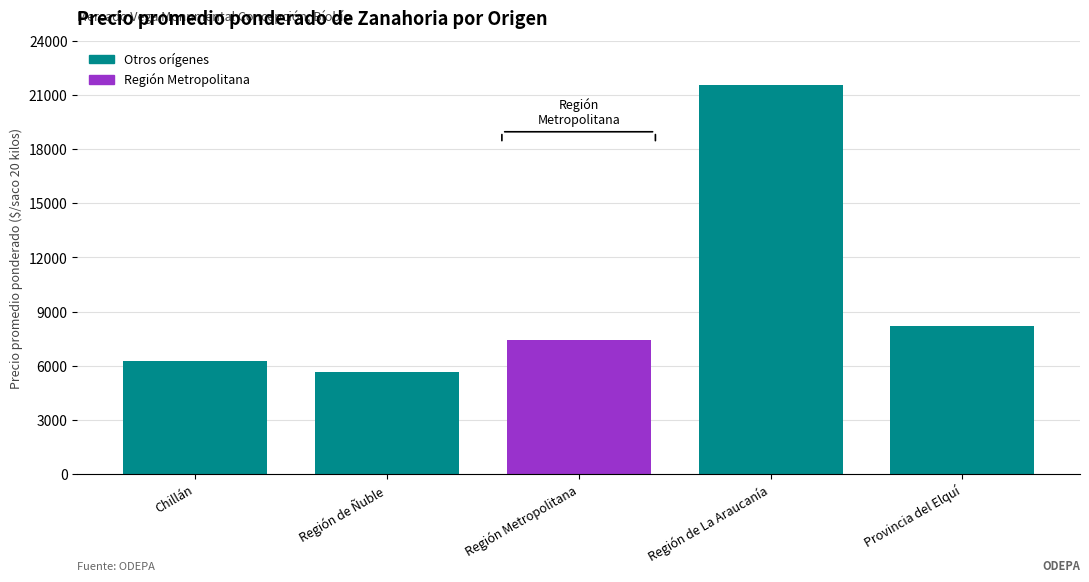

True or false: the data shows 11249 at Chillán.

False